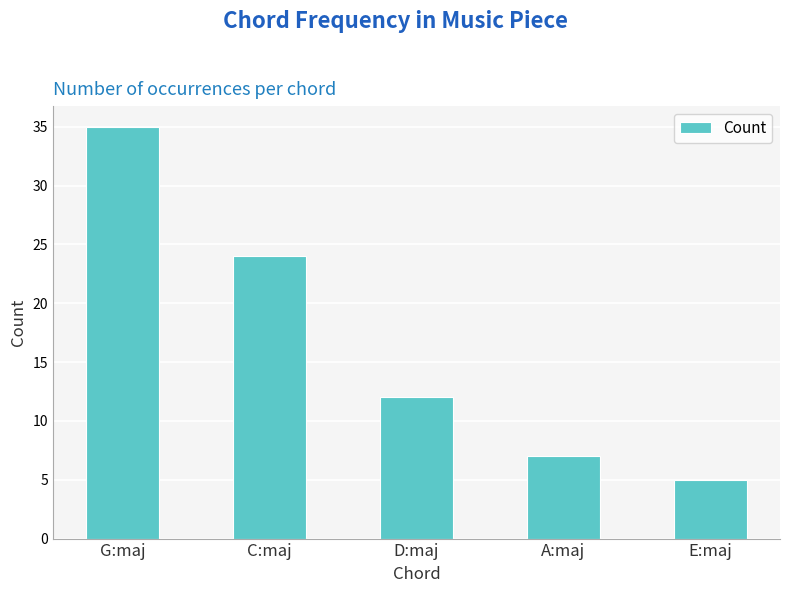

What is the label of the 3rd bar from the left?

D:maj